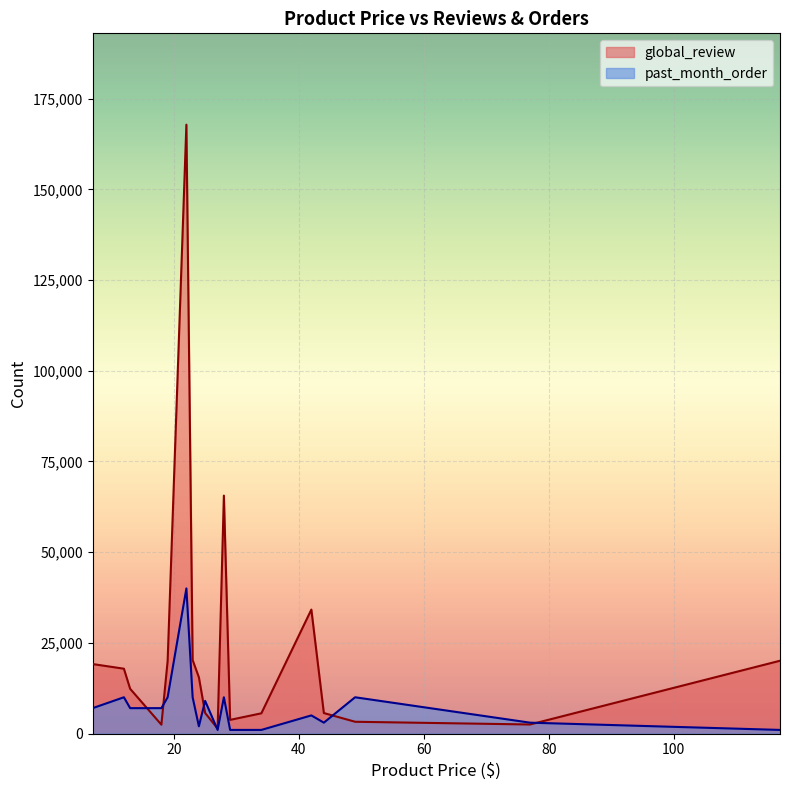

True or false: global_review and past_month_order intersect in this chart.

True